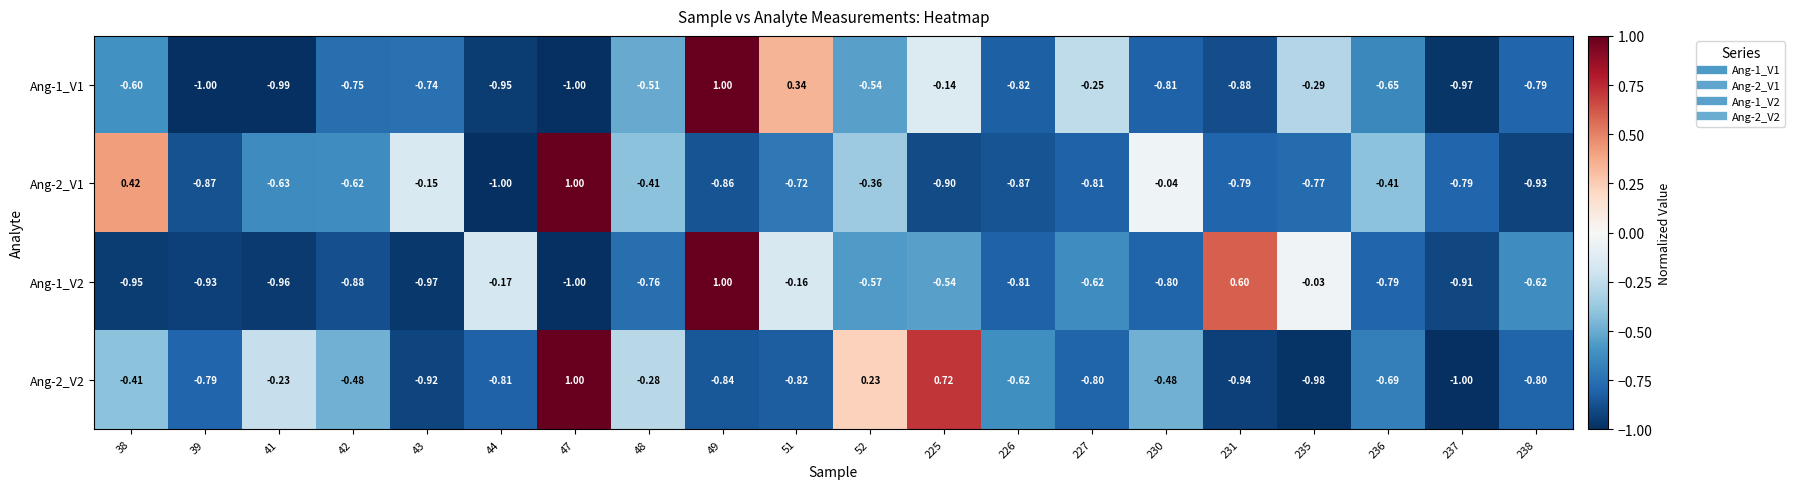

Count the number of data series in this chart.

4